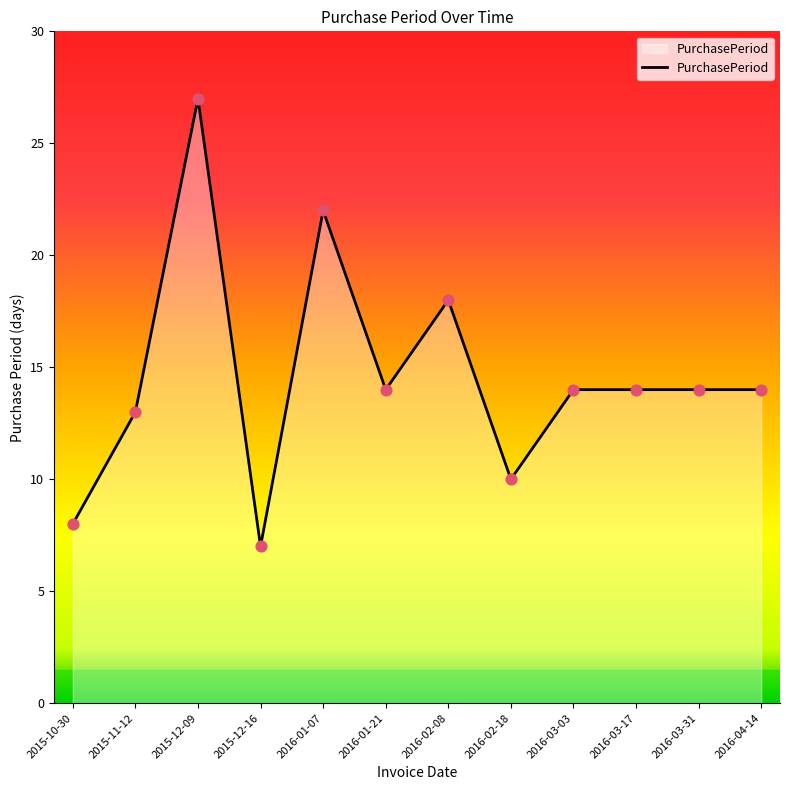

What is the change in value from 2015-12-09 to 2016-04-14?

-13